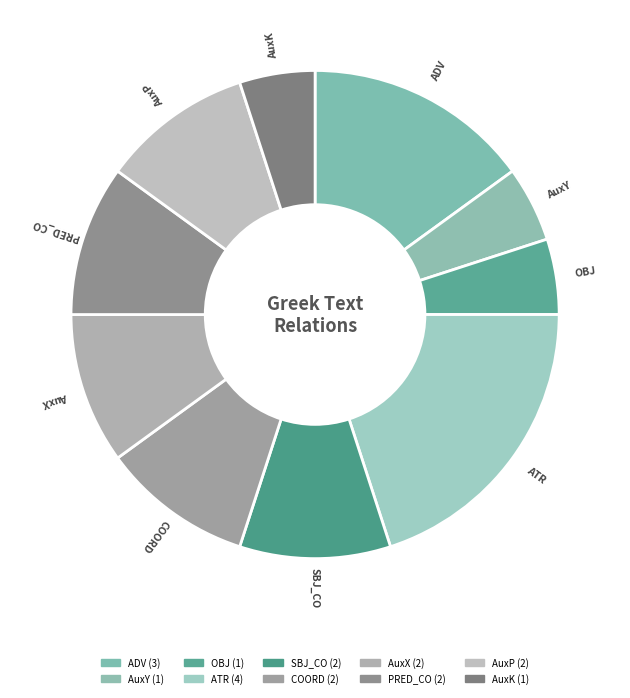

True or false: AuxX accounts for 10% of the total.

True